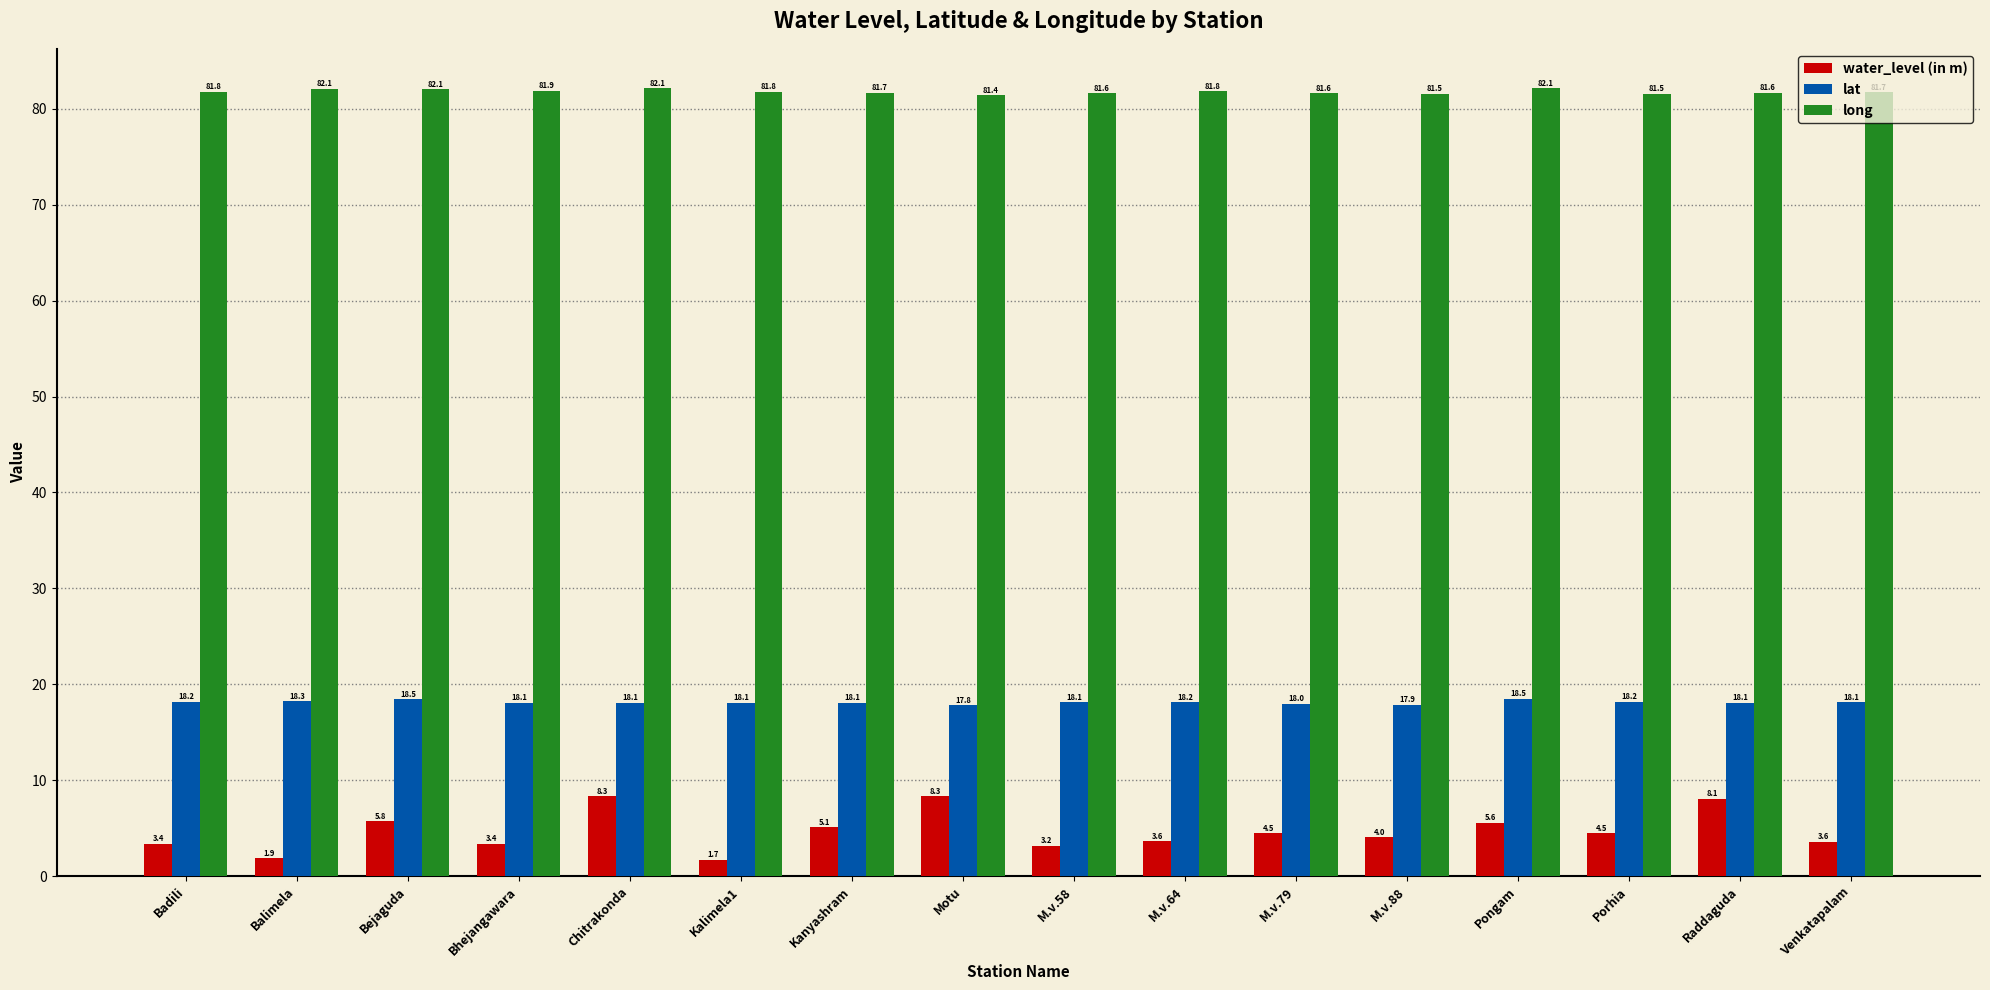

List the series in order of their peak value, lowest first.

water_level (in m), lat, long